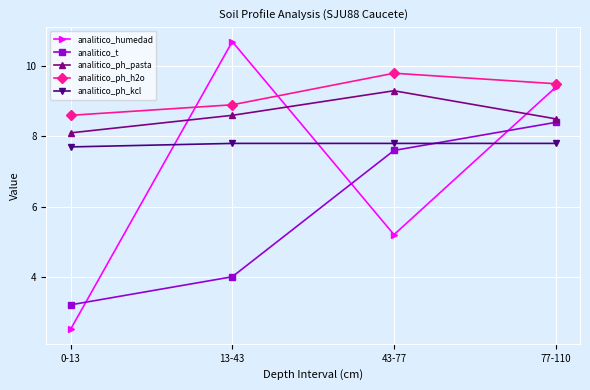

At which label does analitico_ph_h2o first exceed 9?

43-77